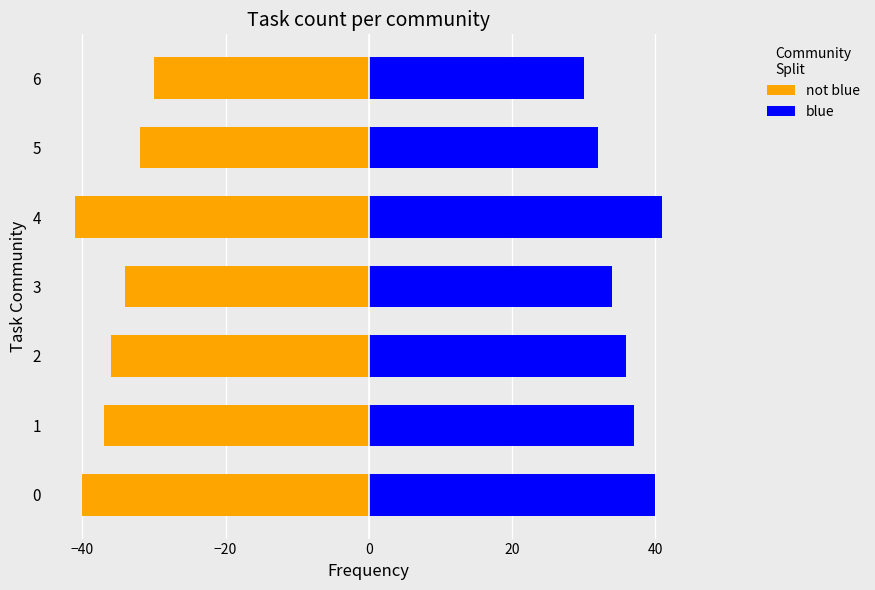

How many bars are there in total?

14